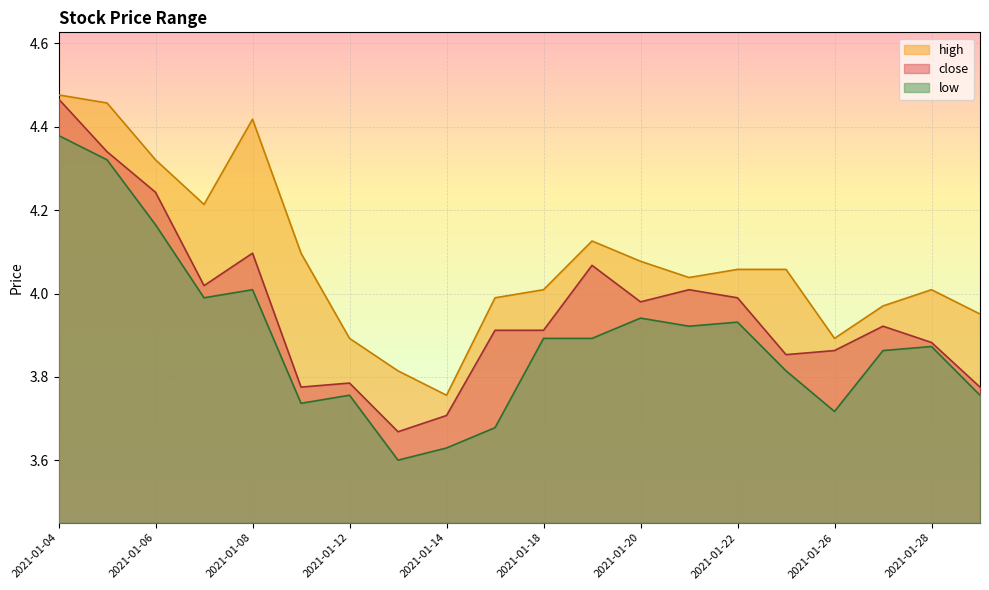

True or false: high and close intersect in this chart.

False